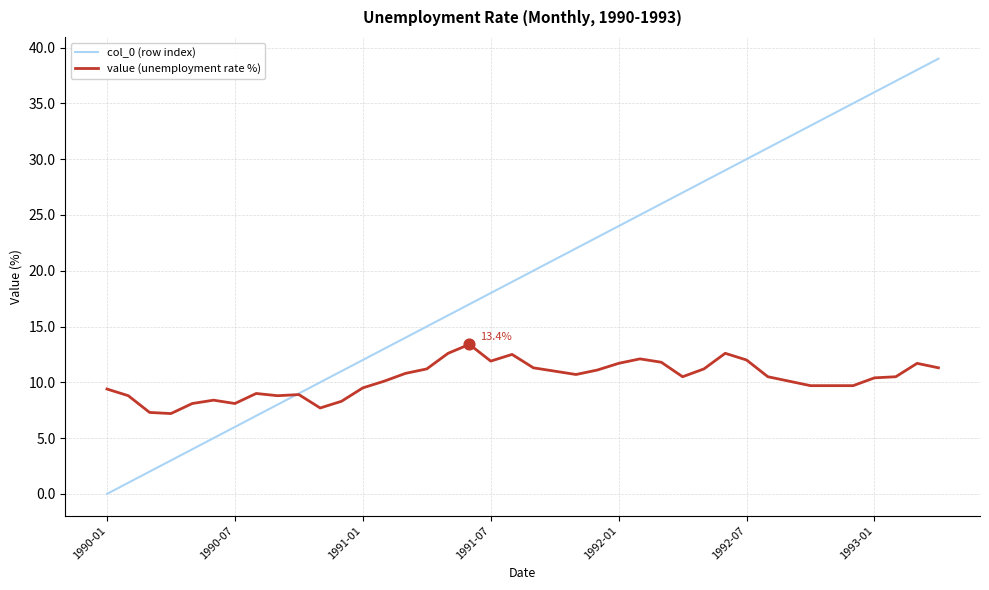

Which series has the largest range (max minus min)?

col_0 (row index)